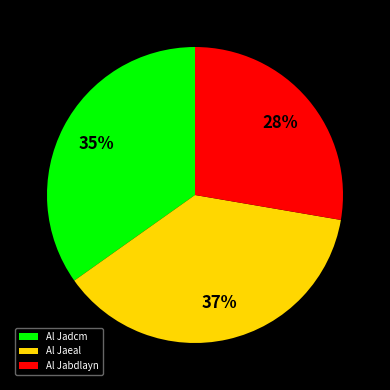

Does Al Jaeal represent more than half of the total?

No